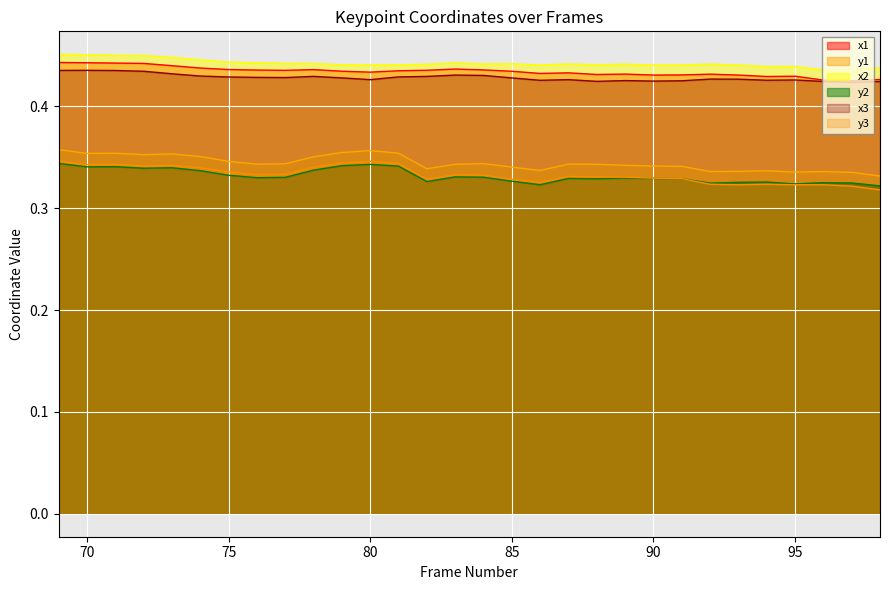

Reading left to right, list all the values displayed in this chart.

x1: 69=0.4	70=0.4	71=0.4	72=0.4	73=0.4	74=0.4	75=0.4	76=0.4	77=0.4	78=0.4	79=0.4	80=0.4	81=0.4	82=0.4	83=0.4	84=0.4	85=0.4	86=0.4	87=0.4	88=0.4	89=0.4	90=0.4	91=0.4	92=0.4	93=0.4	94=0.4	95=0.4	96=0.4	97=0.4	98=0.4
y1: 69=0.4	70=0.4	71=0.4	72=0.4	73=0.4	74=0.4	75=0.3	76=0.3	77=0.3	78=0.4	79=0.4	80=0.4	81=0.4	82=0.3	83=0.3	84=0.3	85=0.3	86=0.3	87=0.3	88=0.3	89=0.3	90=0.3	91=0.3	92=0.3	93=0.3	94=0.3	95=0.3	96=0.3	97=0.3	98=0.3
x2: 69=0.5	70=0.5	71=0.5	72=0.4	73=0.4	74=0.4	75=0.4	76=0.4	77=0.4	78=0.4	79=0.4	80=0.4	81=0.4	82=0.4	83=0.4	84=0.4	85=0.4	86=0.4	87=0.4	88=0.4	89=0.4	90=0.4	91=0.4	92=0.4	93=0.4	94=0.4	95=0.4	96=0.4	97=0.4	98=0.4
y2: 69=0.3	70=0.3	71=0.3	72=0.3	73=0.3	74=0.3	75=0.3	76=0.3	77=0.3	78=0.3	79=0.3	80=0.3	81=0.3	82=0.3	83=0.3	84=0.3	85=0.3	86=0.3	87=0.3	88=0.3	89=0.3	90=0.3	91=0.3	92=0.3	93=0.3	94=0.3	95=0.3	96=0.3	97=0.3	98=0.3
x3: 69=0.4	70=0.4	71=0.4	72=0.4	73=0.4	74=0.4	75=0.4	76=0.4	77=0.4	78=0.4	79=0.4	80=0.4	81=0.4	82=0.4	83=0.4	84=0.4	85=0.4	86=0.4	87=0.4	88=0.4	89=0.4	90=0.4	91=0.4	92=0.4	93=0.4	94=0.4	95=0.4	96=0.4	97=0.4	98=0.4
y3: 69=0.3	70=0.3	71=0.3	72=0.3	73=0.3	74=0.3	75=0.3	76=0.3	77=0.3	78=0.3	79=0.3	80=0.3	81=0.3	82=0.3	83=0.3	84=0.3	85=0.3	86=0.3	87=0.3	88=0.3	89=0.3	90=0.3	91=0.3	92=0.3	93=0.3	94=0.3	95=0.3	96=0.3	97=0.3	98=0.3